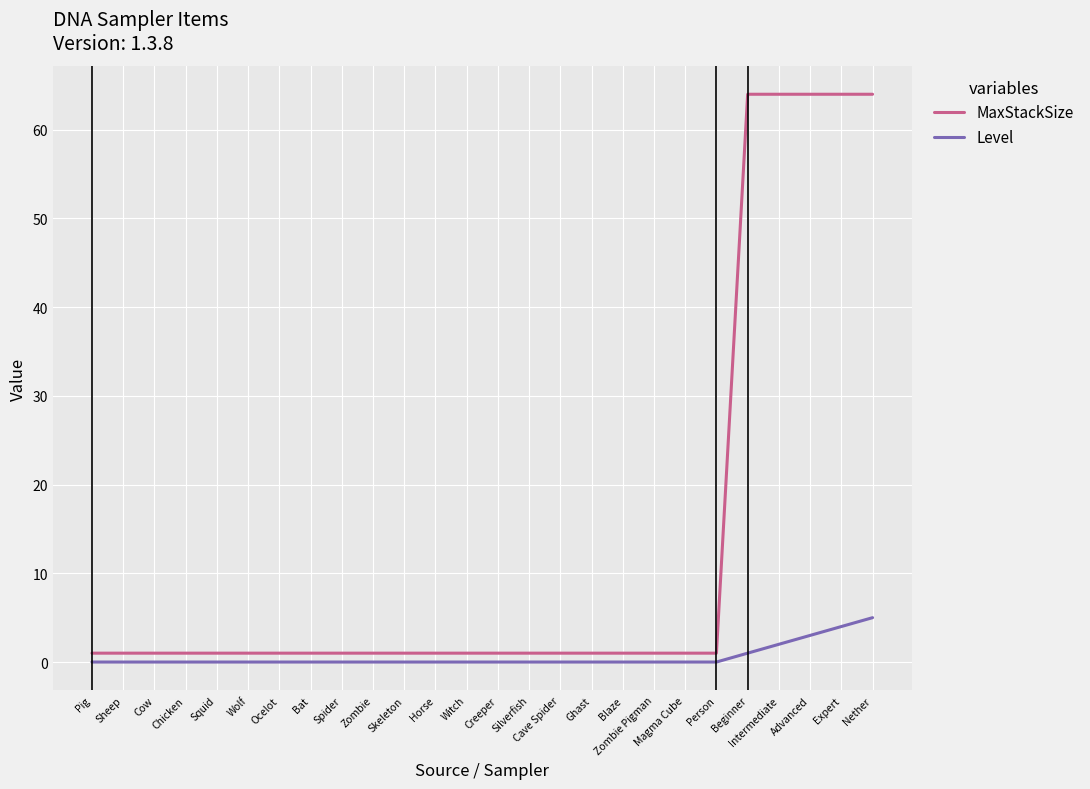

Rank the series by their maximum value, from lowest to highest.

Level, MaxStackSize